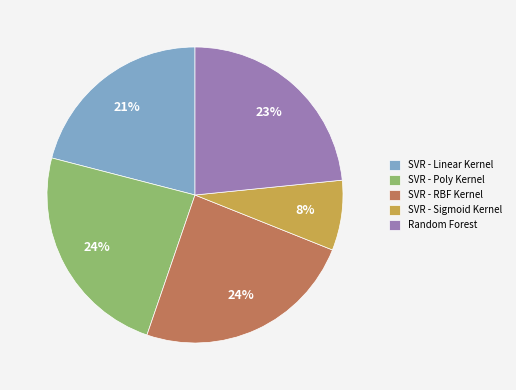

Is it true that SVR - RBF Kernel is 24% of the pie?

True